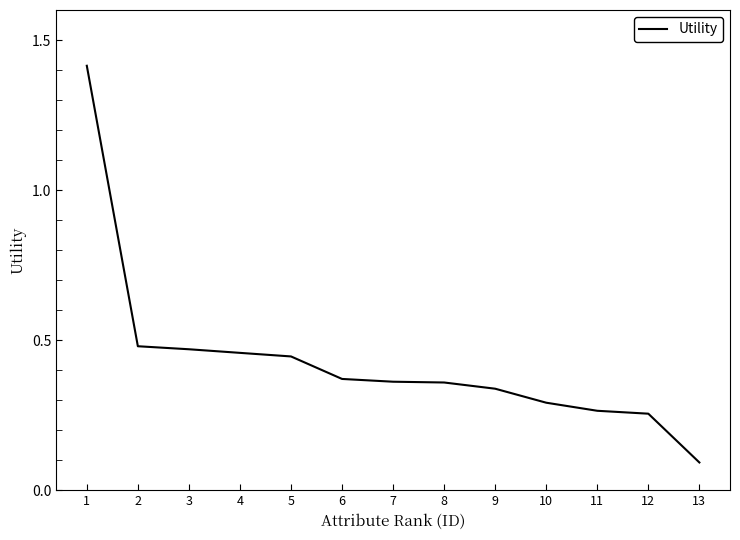

Which category has the lowest value across all series?

13